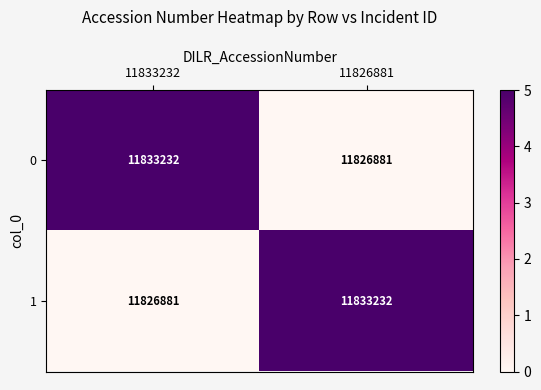

What is the difference between the 1 values at 11826881 and 11833232?

6351